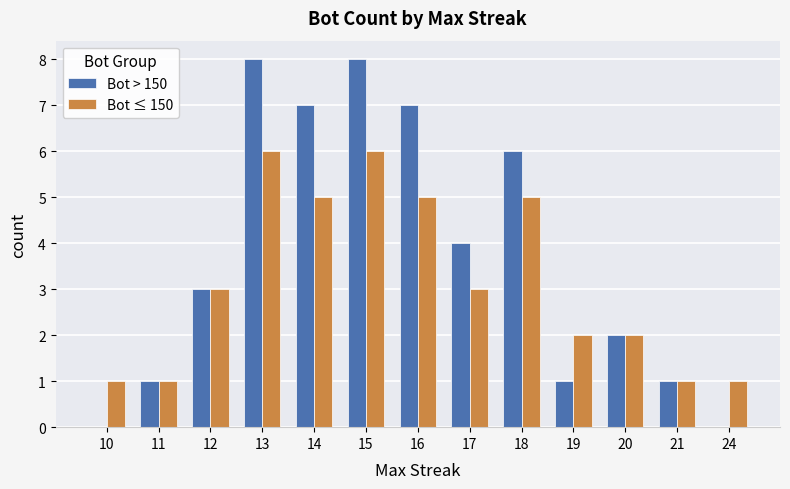

Reading left to right, transcribe all the data shown in this chart.

Bot > 150: 0	1	3	8	7	8	7	4	6	1	2	1	0
Bot ≤ 150: 1	1	3	6	5	6	5	3	5	2	2	1	1